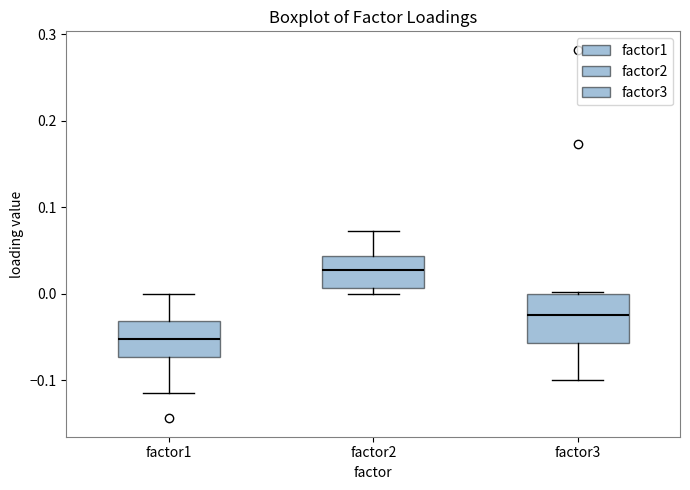

Reading left to right, transcribe this box plot: for each box, give where its median line is, the range the box spans, and where its two whiskers end, as read against the y-axis. The values are not printed on the chart, so give them approximately, as read against the axis.

factor1: median -0.05, box -0.07 to -0.03, whiskers -0.11 to 0.00
factor2: median 0.03, box 0.01 to 0.04, whiskers 0.00 to 0.07
factor3: median -0.02, box -0.06 to 0.00, whiskers -0.10 to 0.00